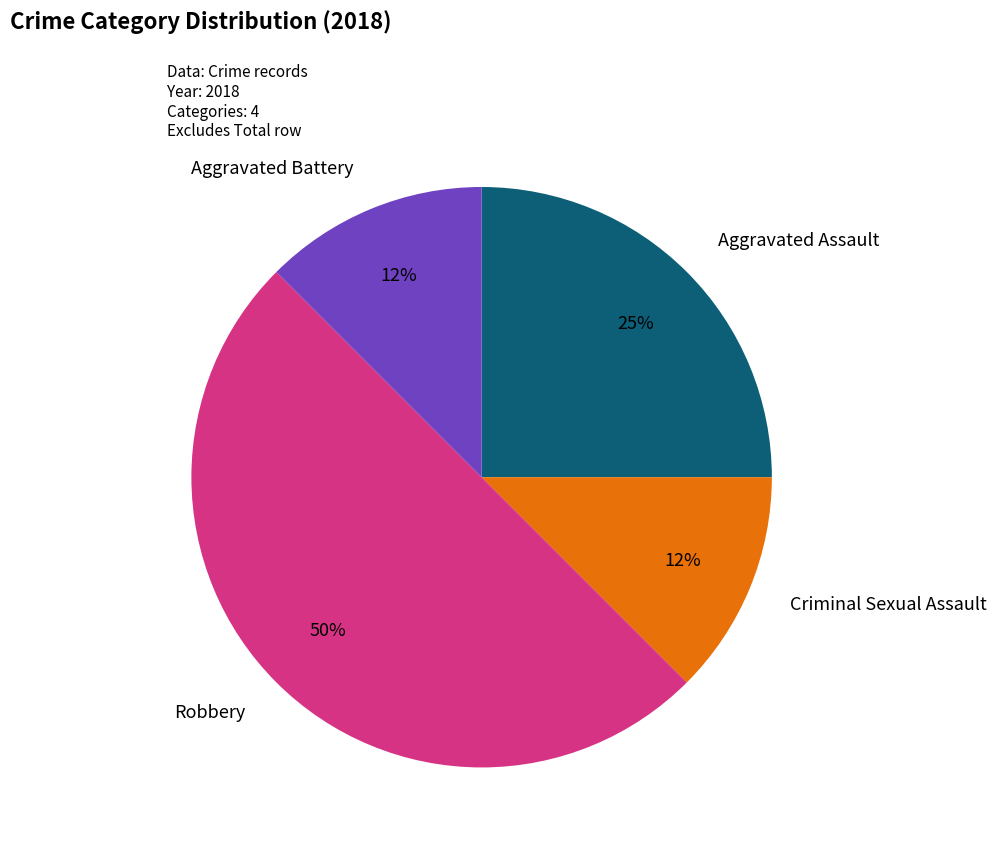

Does Aggravated Battery account for over 50% of the chart?

No